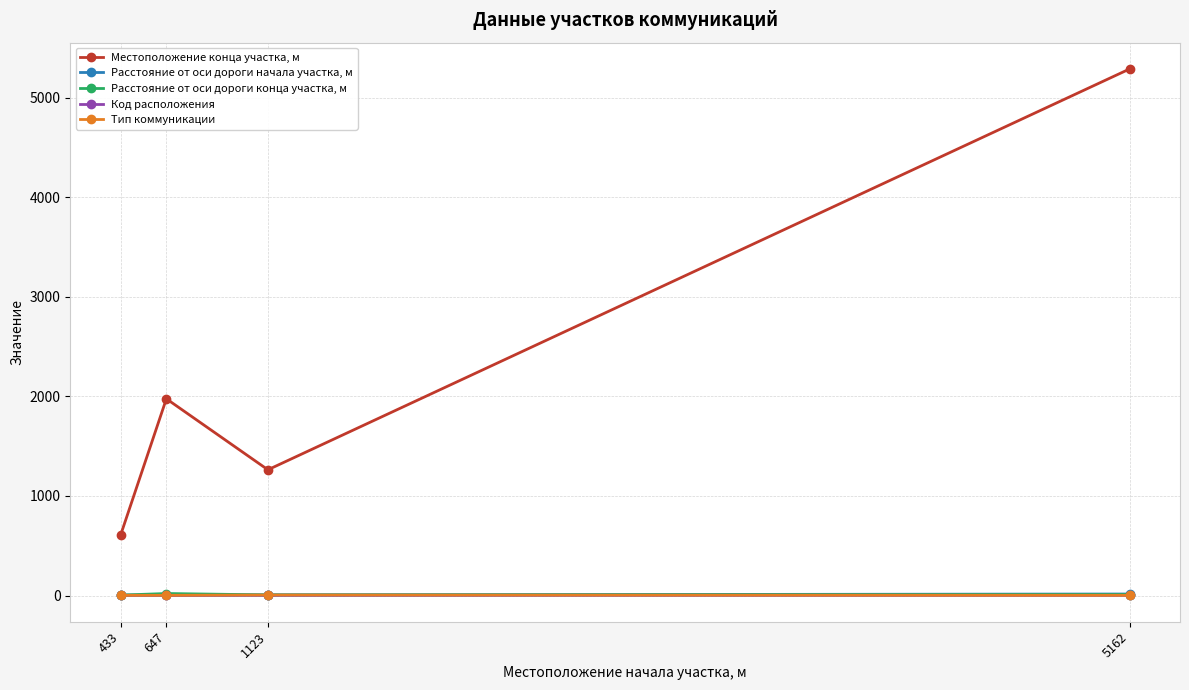

What is the value of the Расстояние от оси дороги конца участка, м point at the 2nd from the left?

20